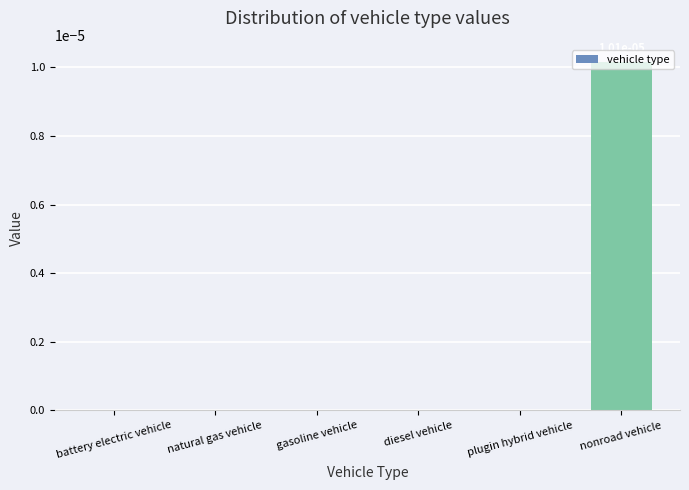

True or false: the data shows 0.0 at plugin hybrid vehicle.

True